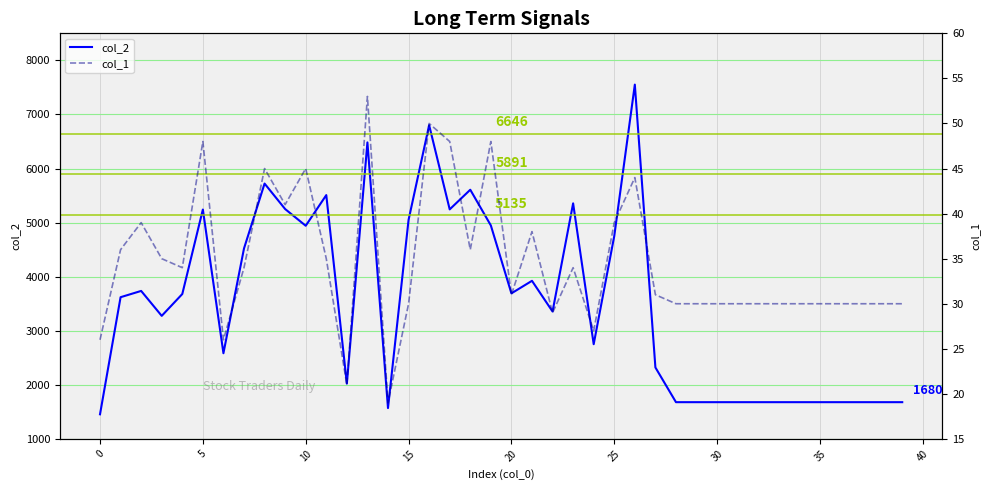

How many data points does each series have?

40